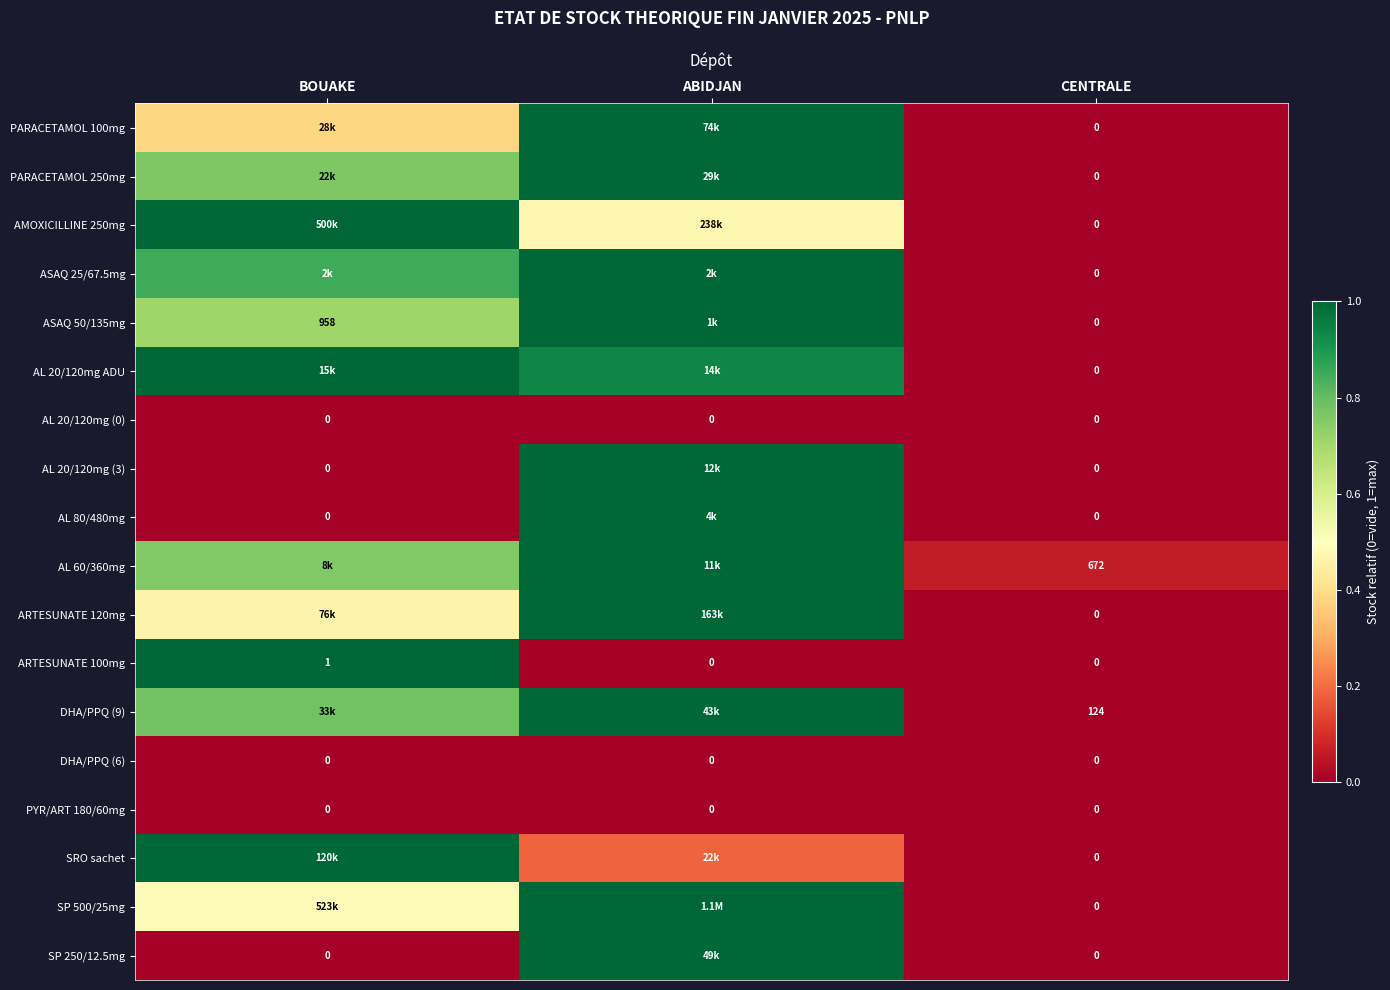

The ASAQ 50/135mg series shows 0.9 at BOUAKE. True or false?

False